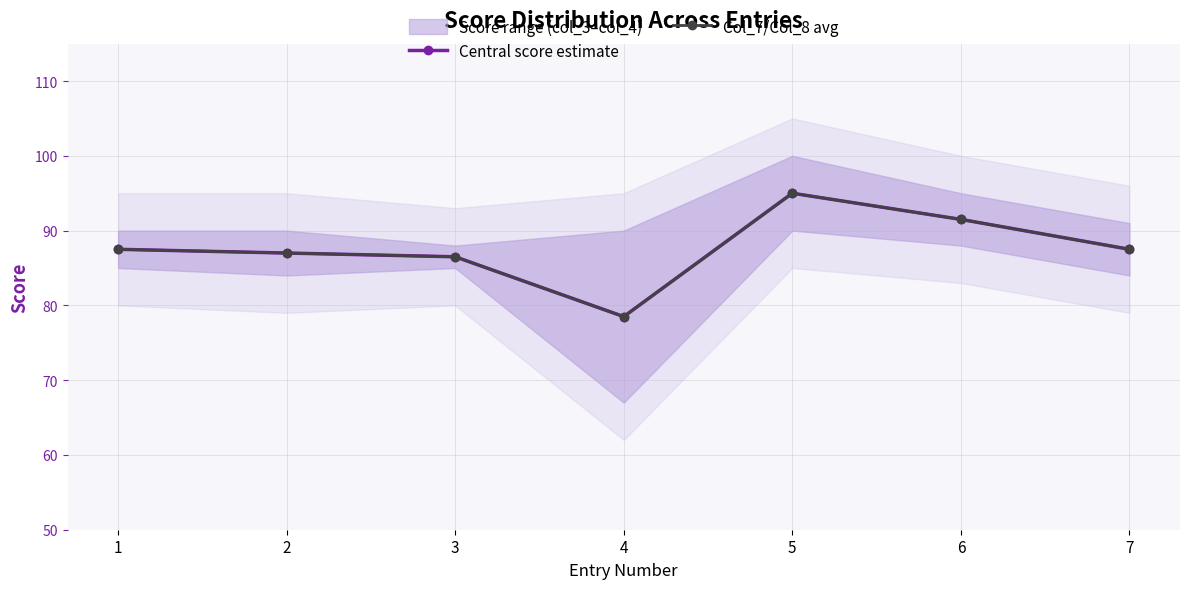

Reading left to right, what are all the values shown in this chart?

Central score estimate: 1=87.5	2=87.0	3=86.5	4=78.5	5=95.0	6=91.5	7=87.5
Col_7/Col_8 avg: 1=87.5	2=87.0	3=86.5	4=78.5	5=95.0	6=91.5	7=87.5